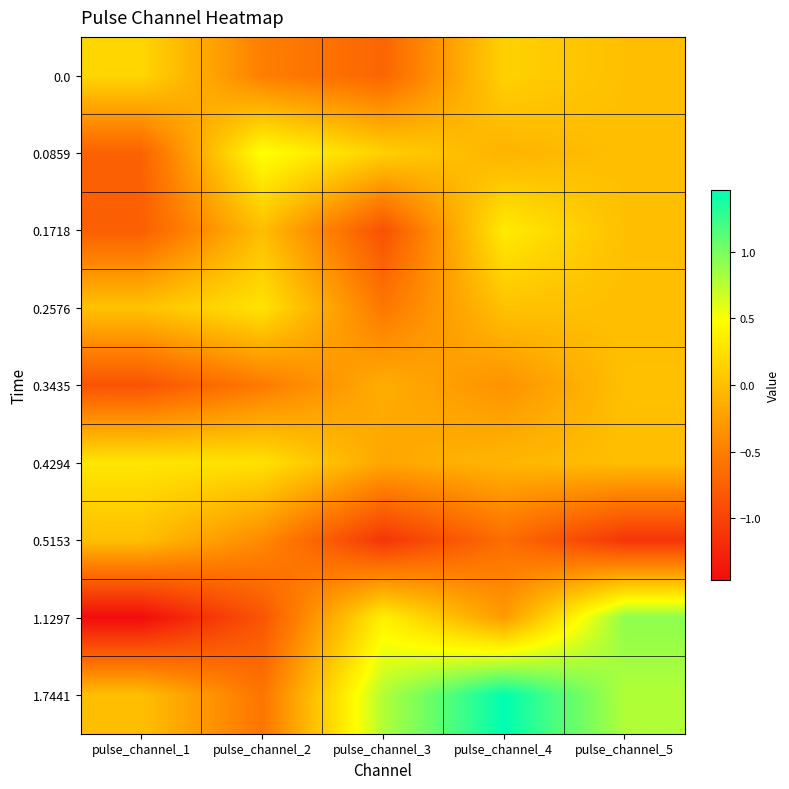

Rank the series at pulse_channel_4 from highest to lowest value.

1.7441, 0.1718, 0.0, 0.2576, 0.4294, 0.0859, 1.1297, 0.3435, 0.5153